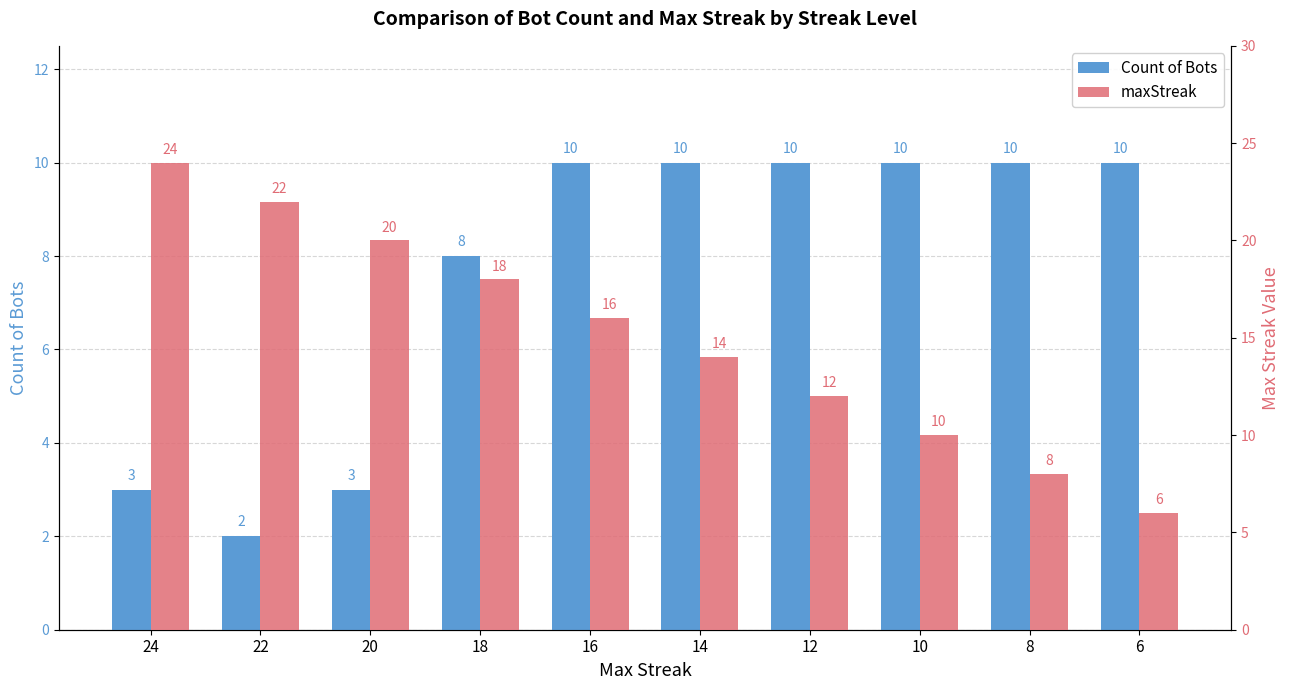

Count the number of data series in this chart.

2